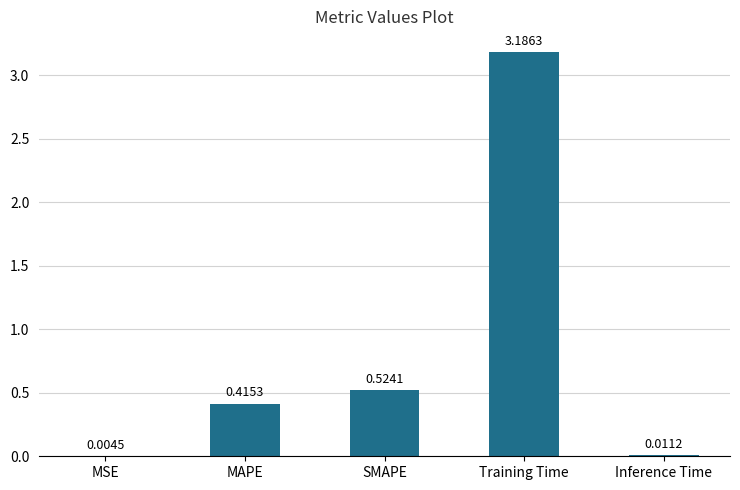

Where is the data nearest to the value 1?

SMAPE